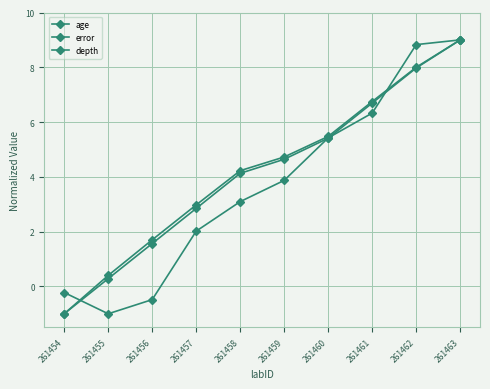

How many series are shown in this chart?

3